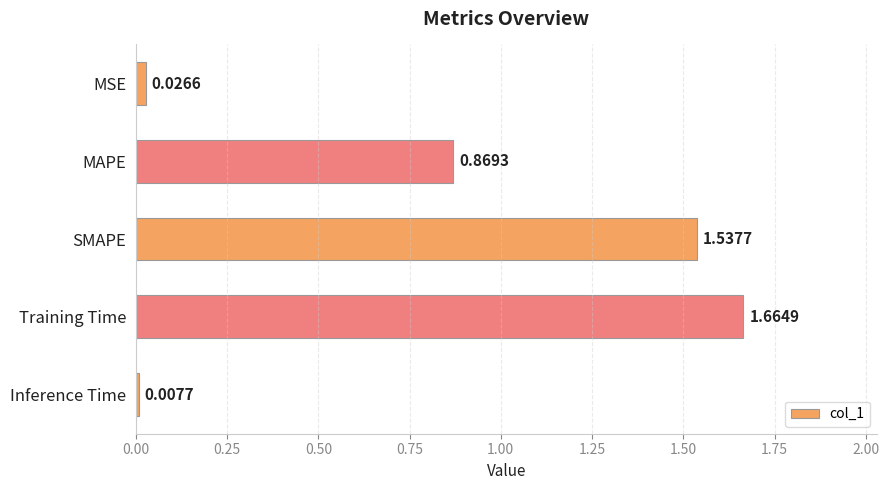

Are the bars horizontal?

Yes